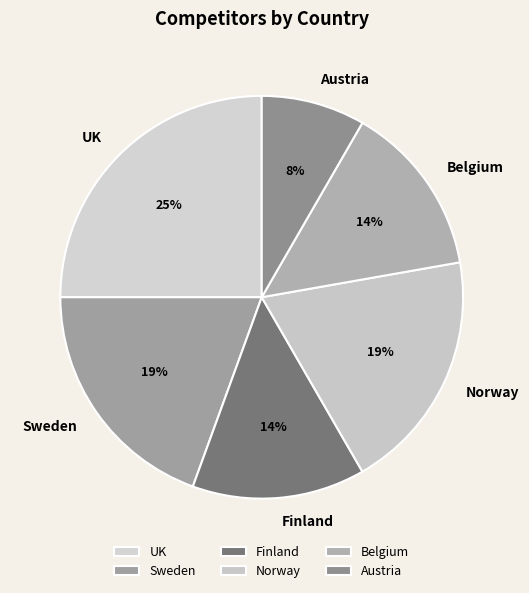

To the nearest percent, what percentage of the pie is Norway?

19%